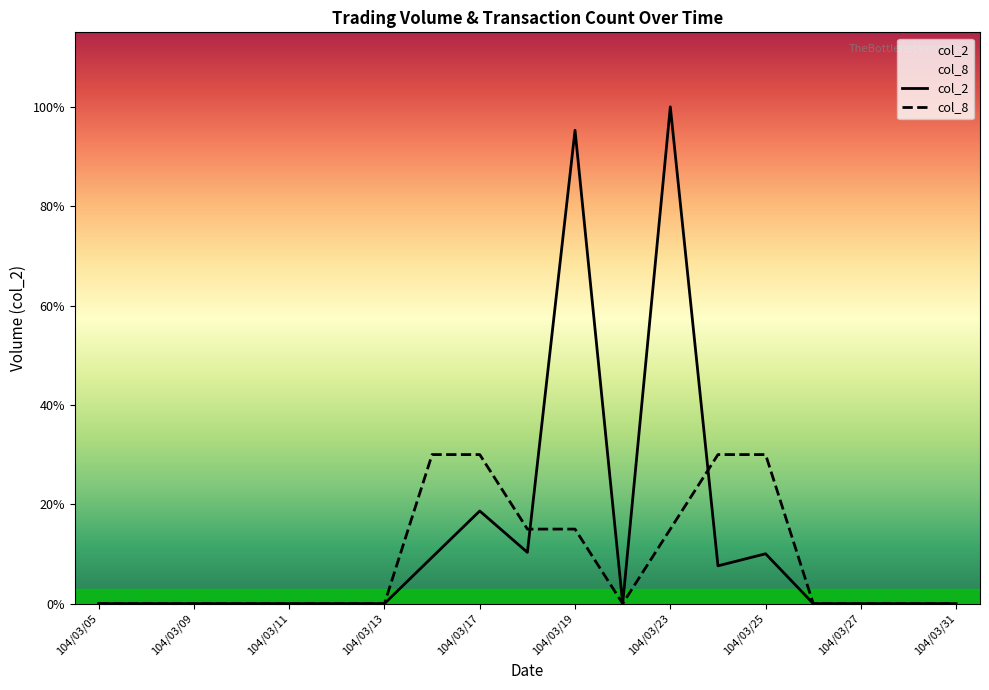

In col_2, how many points are higher than both neighbors (excluding endpoints)?

4